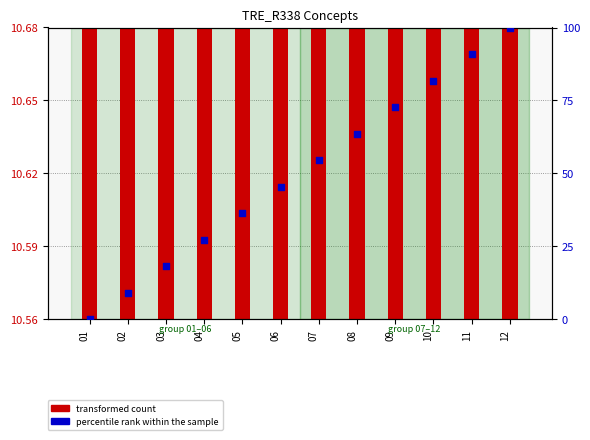

At how many categories does at least one series exceed 23?

9